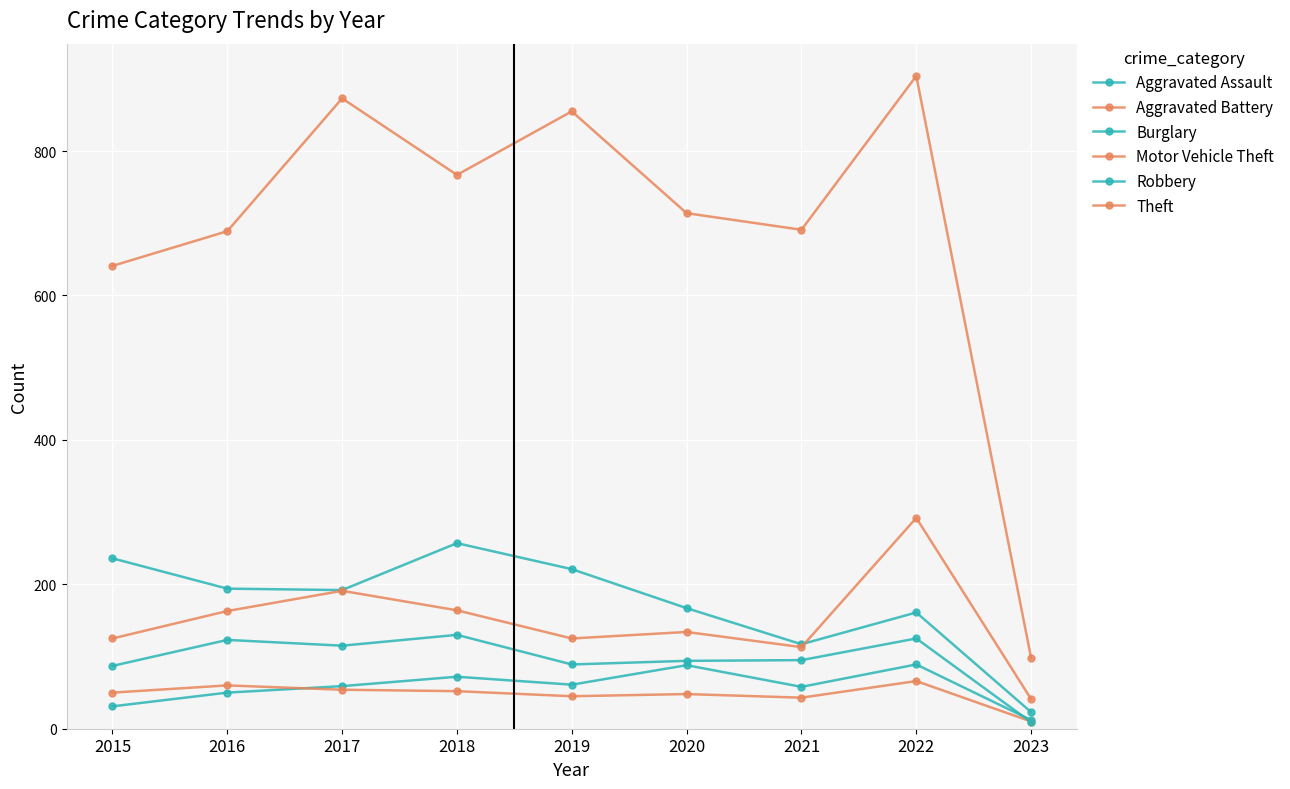

Reading right to left, transcribe all the data shown in this chart.

Aggravated Assault: 12	89	58	88	61	72	59	50	31
Aggravated Battery: 10	66	43	48	45	52	54	60	50
Burglary: 23	161	117	167	221	257	192	194	236
Motor Vehicle Theft: 41	292	113	134	125	164	191	163	125
Robbery: 9	125	95	94	89	130	115	123	87
Theft: 98	904	691	714	855	767	873	689	641